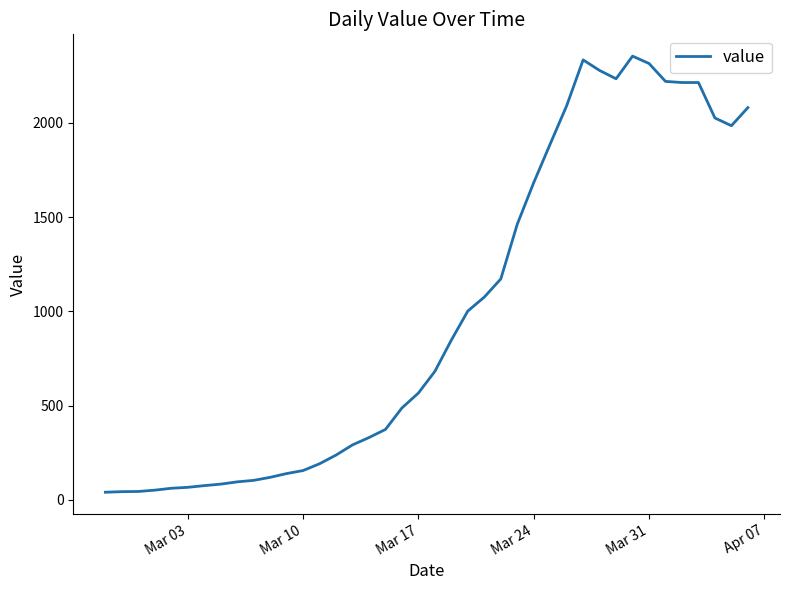

What is the maximum value shown in the chart?

2354